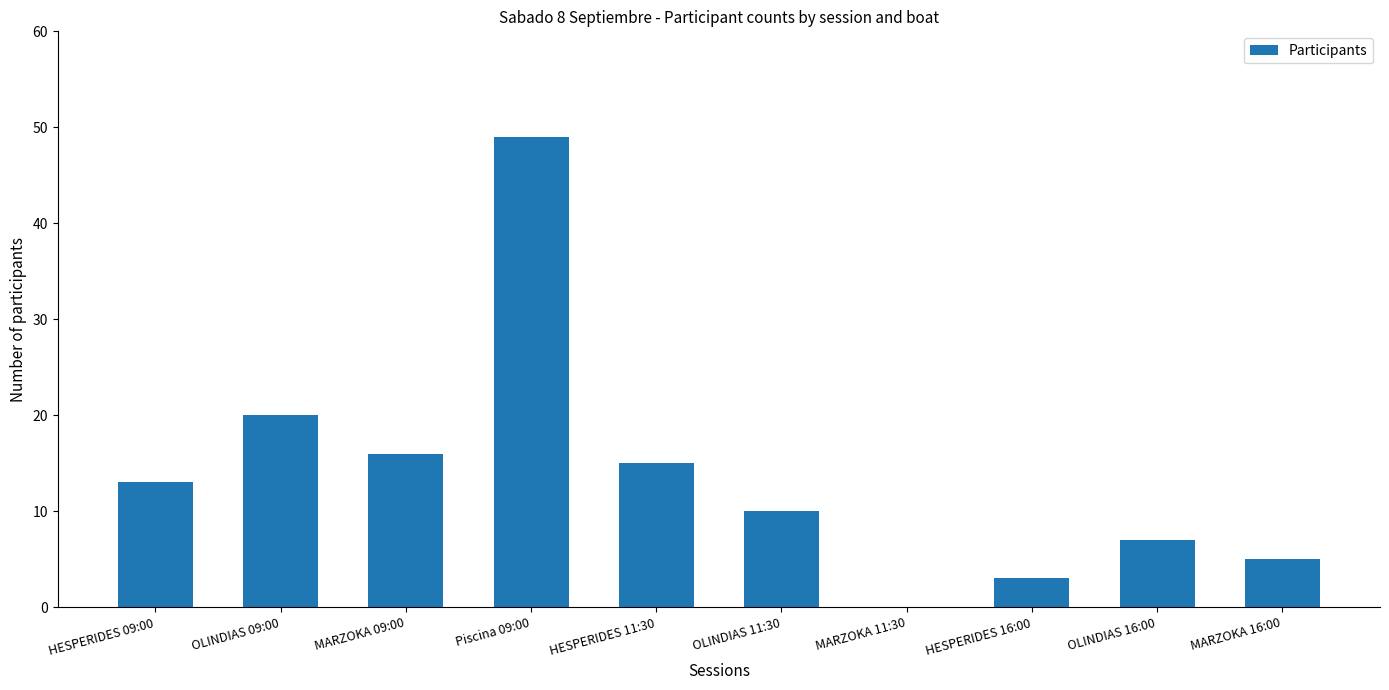

At which label is the value closest to 24?

OLINDIAS 09:00